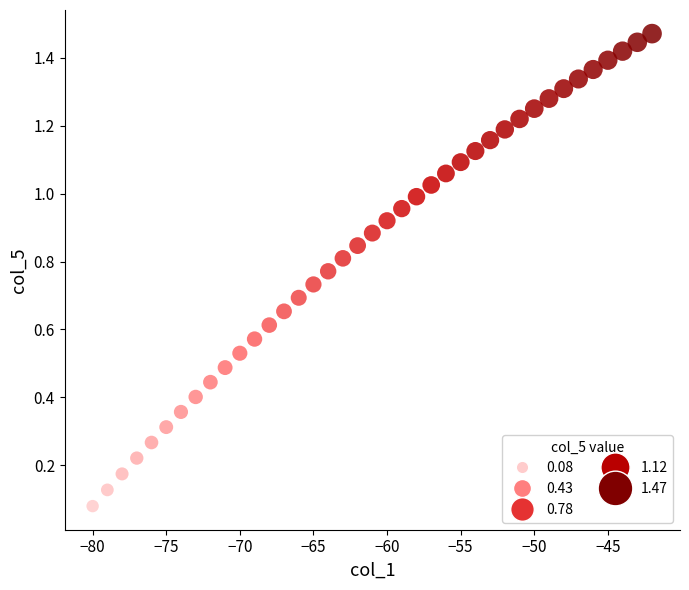

What is the range of X values (max minus min)?

38.0